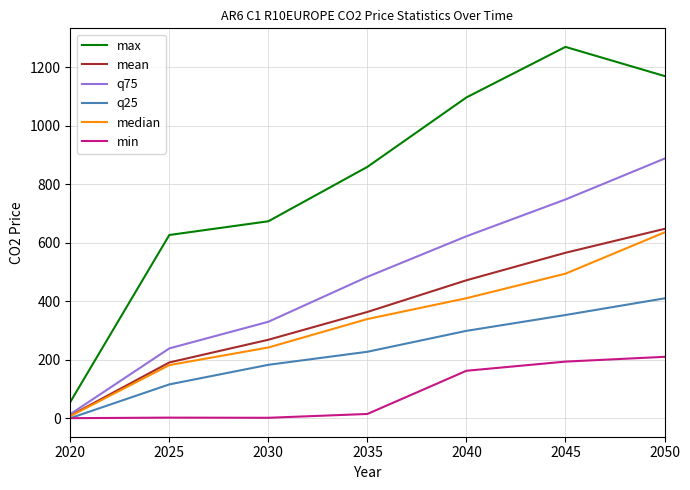

Is it true that min equals 14.4 at 2035?

True